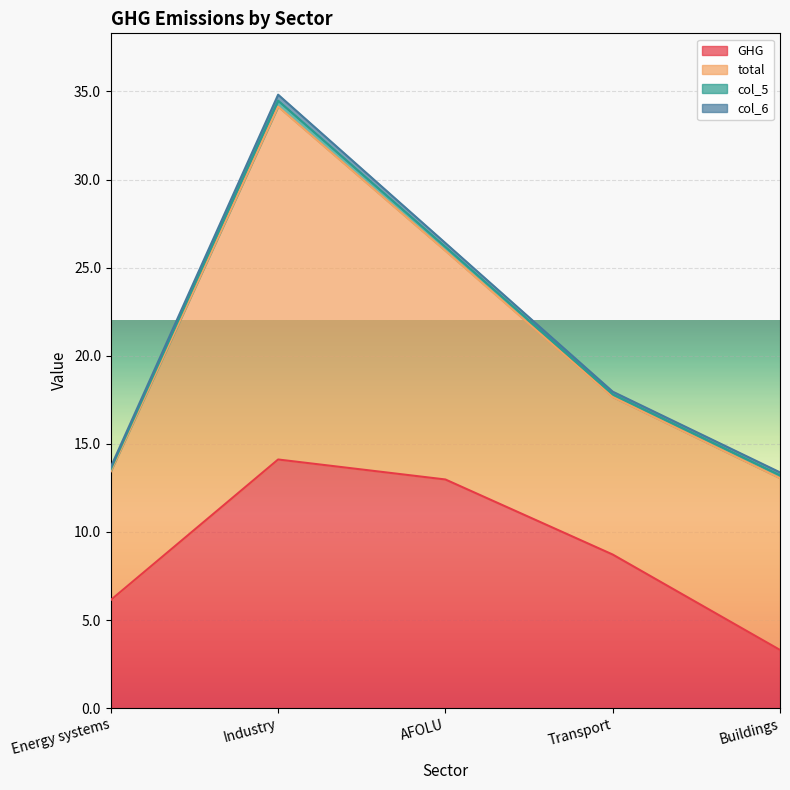

What is the difference between the maximum and minimum values in the total series?

12.7